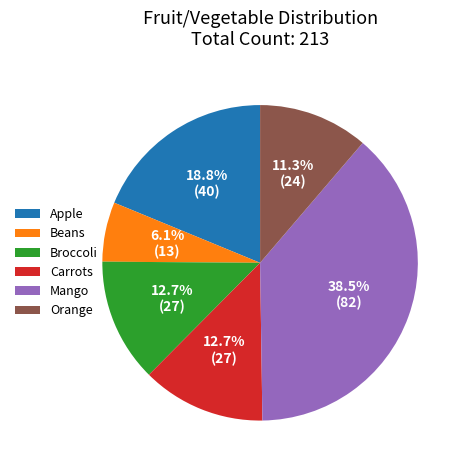

Which category has the biggest portion of the pie?

Mango